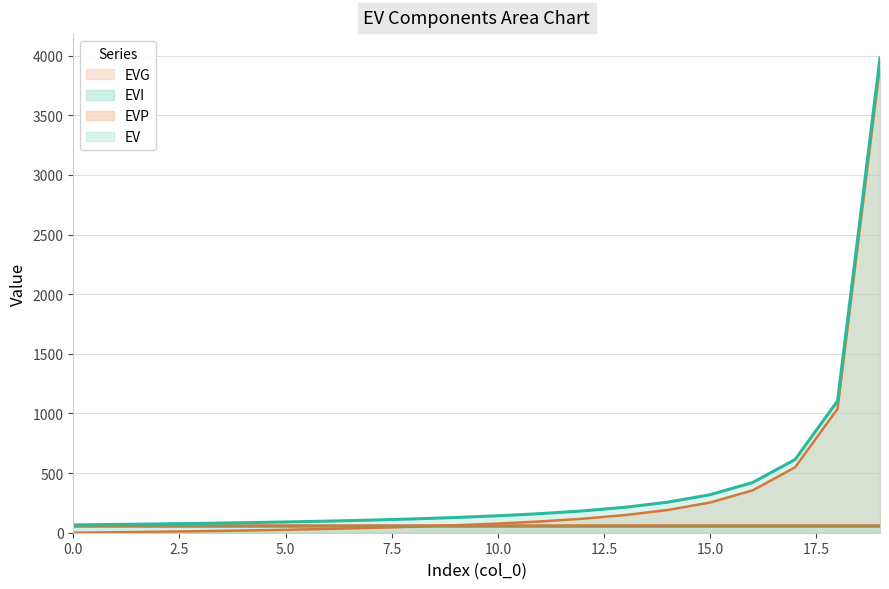

Is it true that EV equals 21.2 at 10?

False